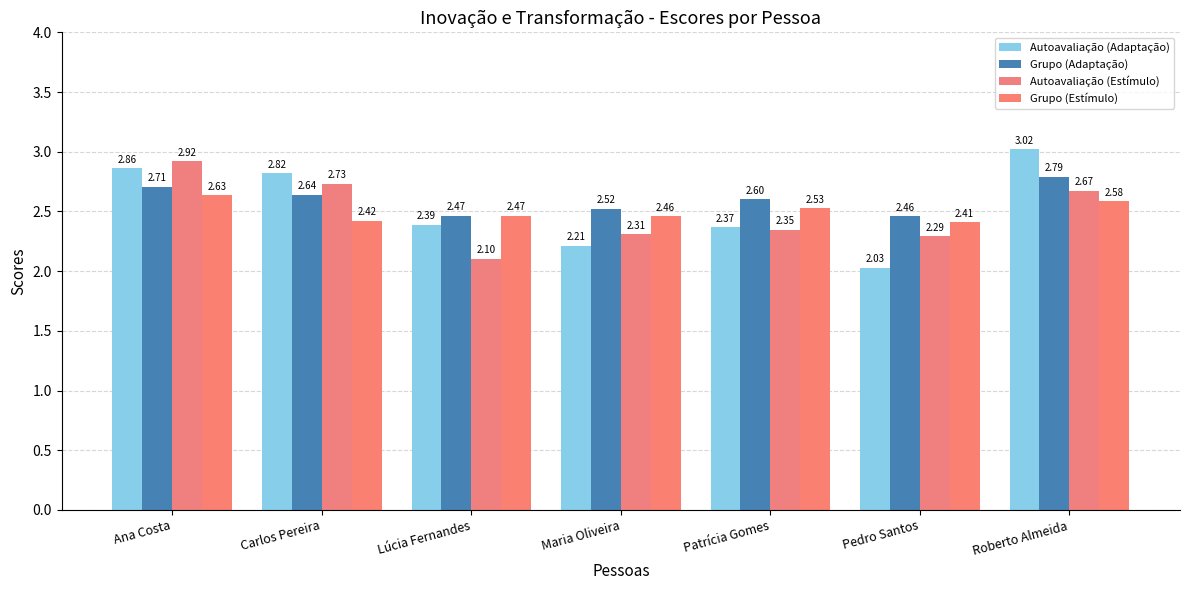

What is the total value across all series at Ana Costa?

11.1